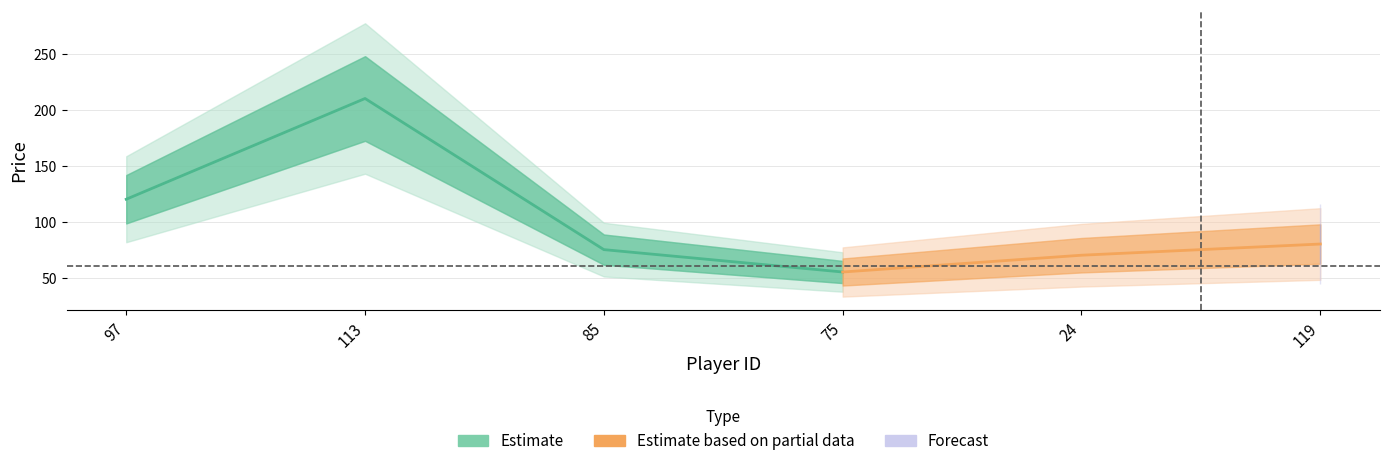

List the labels in order of value, largest first.

113, 97, 119, 85, 24, 75